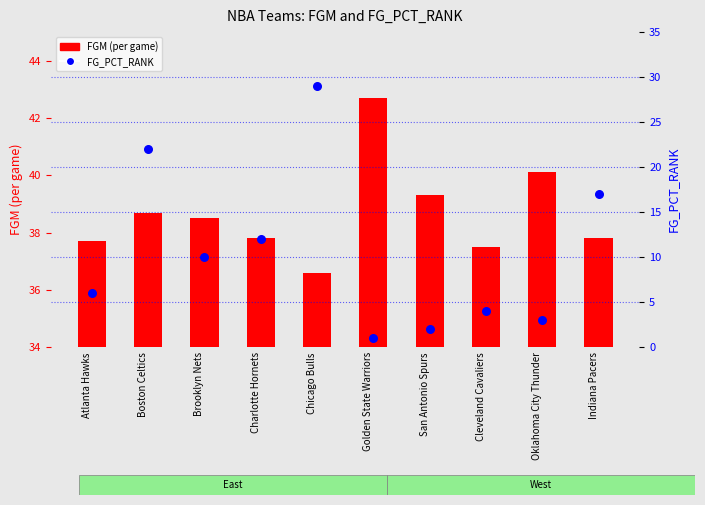

Which series contains the lowest Y value?

FG_PCT_RANK